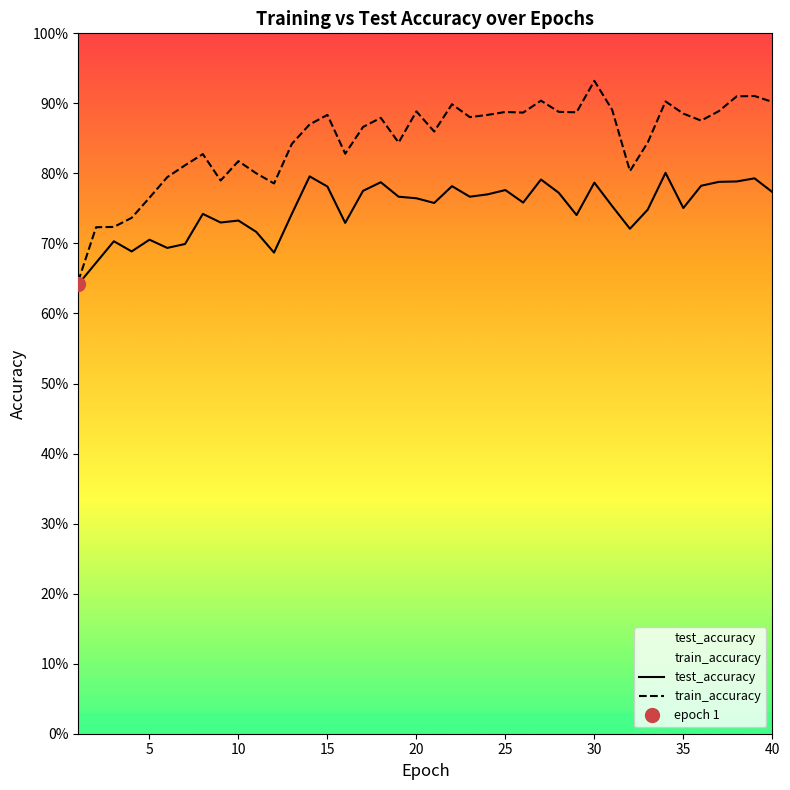

Rank the series at 31 from highest to lowest value.

train_accuracy, test_accuracy